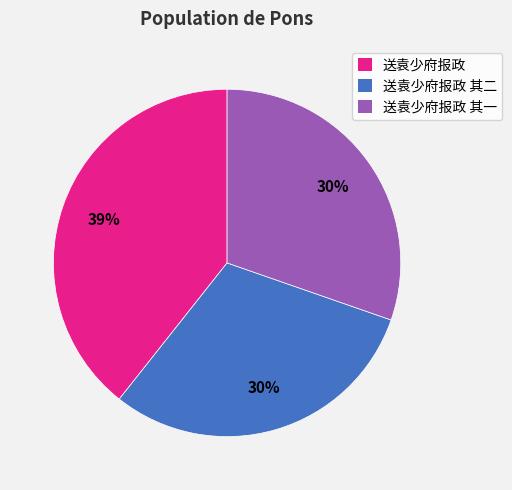

True or false: 送袁少府报政 其二 accounts for 40% of the total.

False